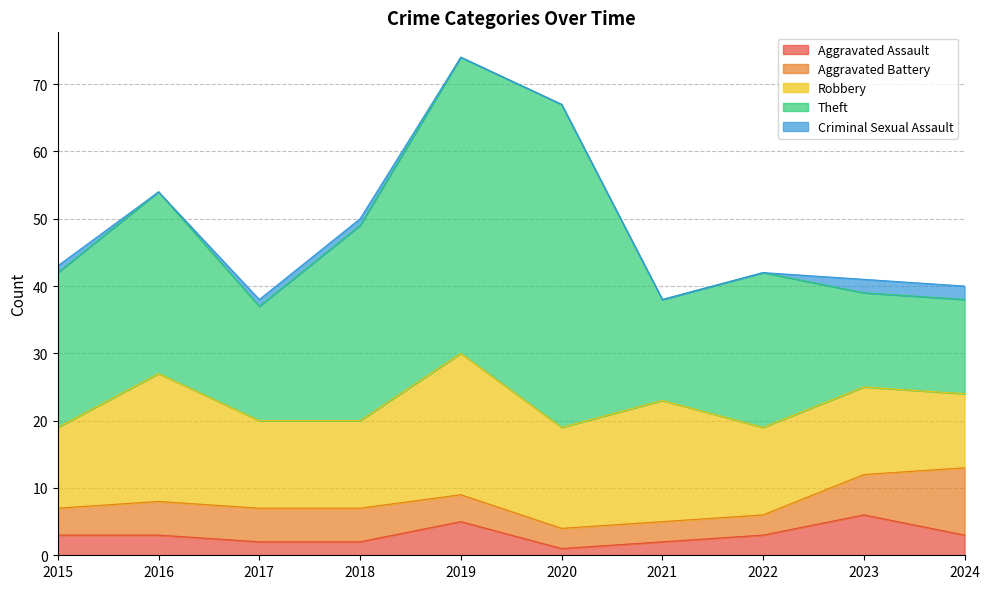

True or false: Criminal Sexual Assault and Aggravated Assault intersect in this chart.

False